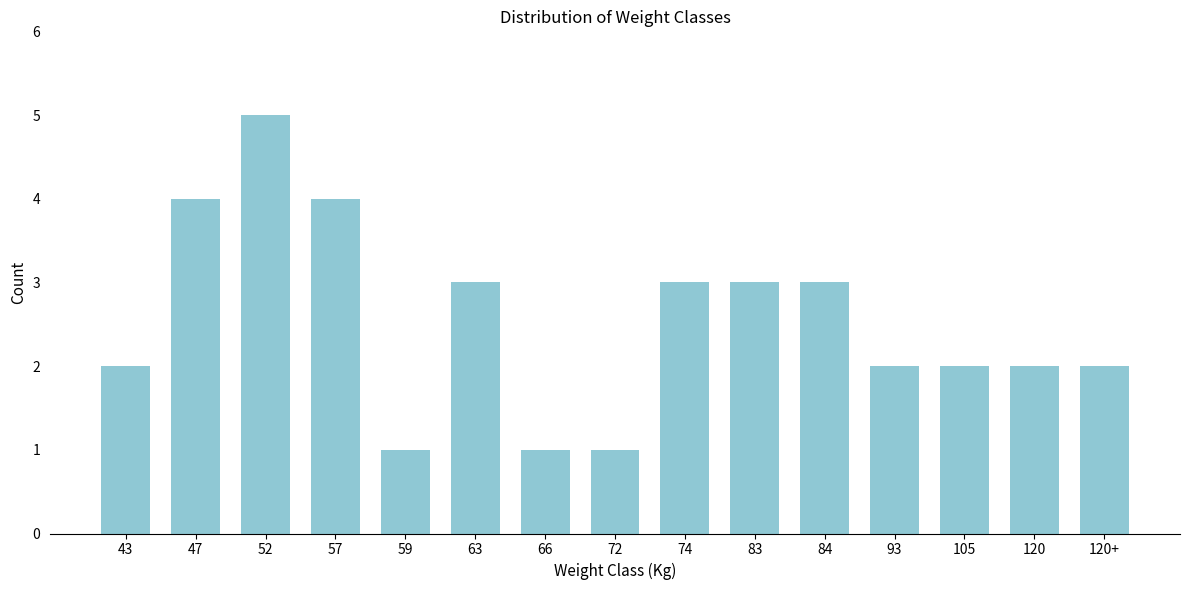

Reading left to right, list all the values displayed in this chart.

2	4	5	4	1	3	1	1	3	3	3	2	2	2	2